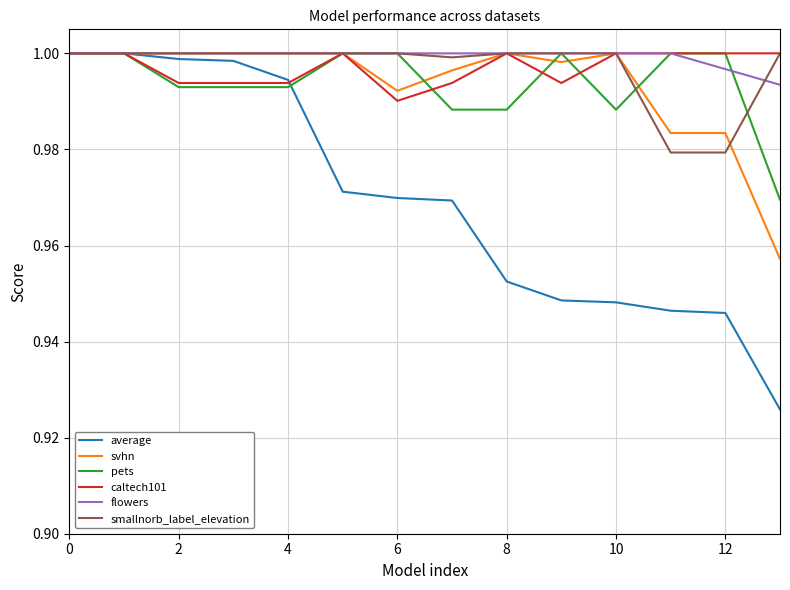

Which series ends up on top after the final intersection of smallnorb_label_elevation and pets?

smallnorb_label_elevation